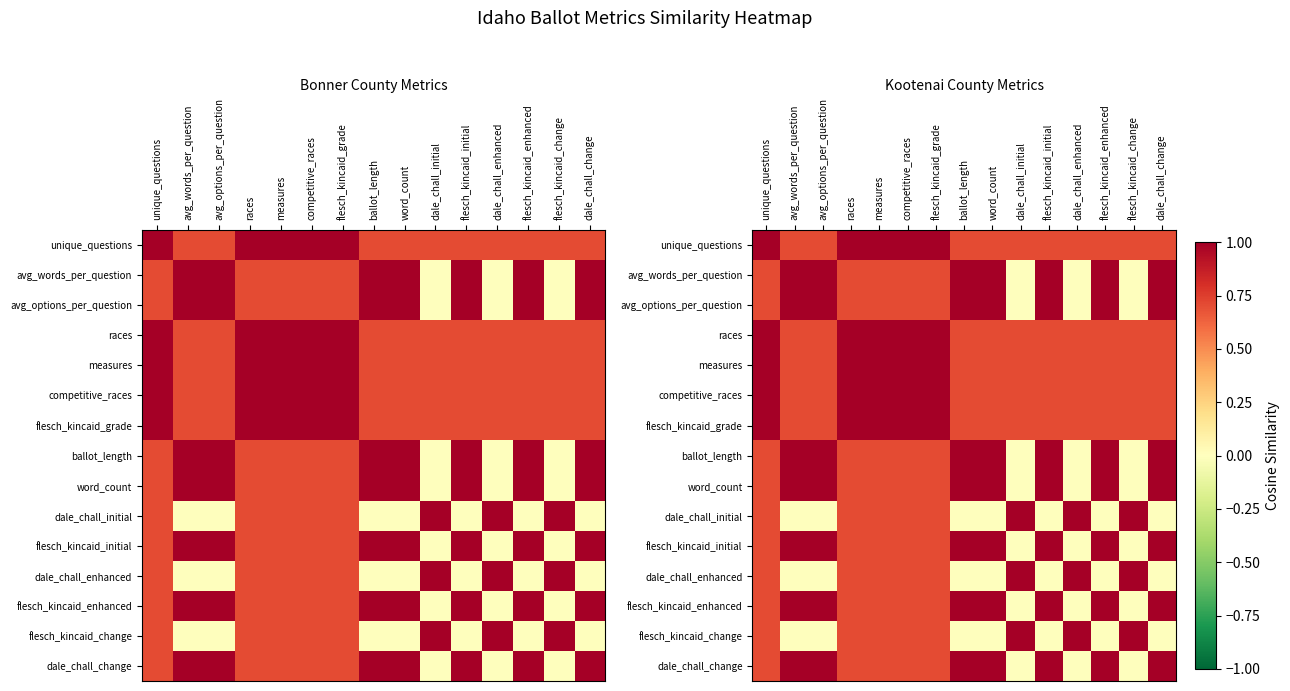

What is the difference between the maximum and minimum values in the dale_chall_change series?

1.0